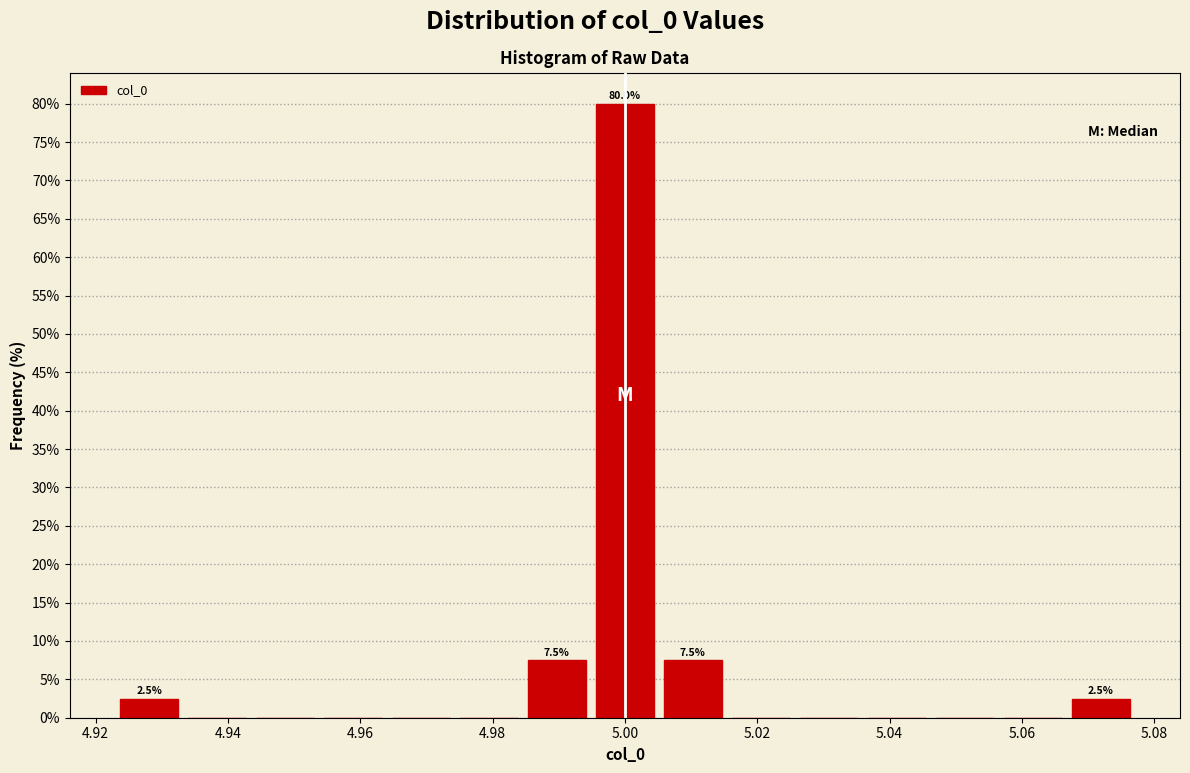

Over which range of the x-axis is the bar tallest?

4.994 to 5.006